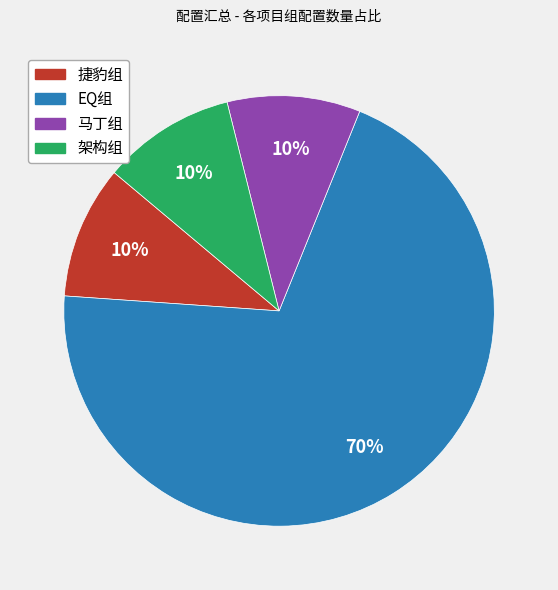

How many segments does this pie chart have?

4